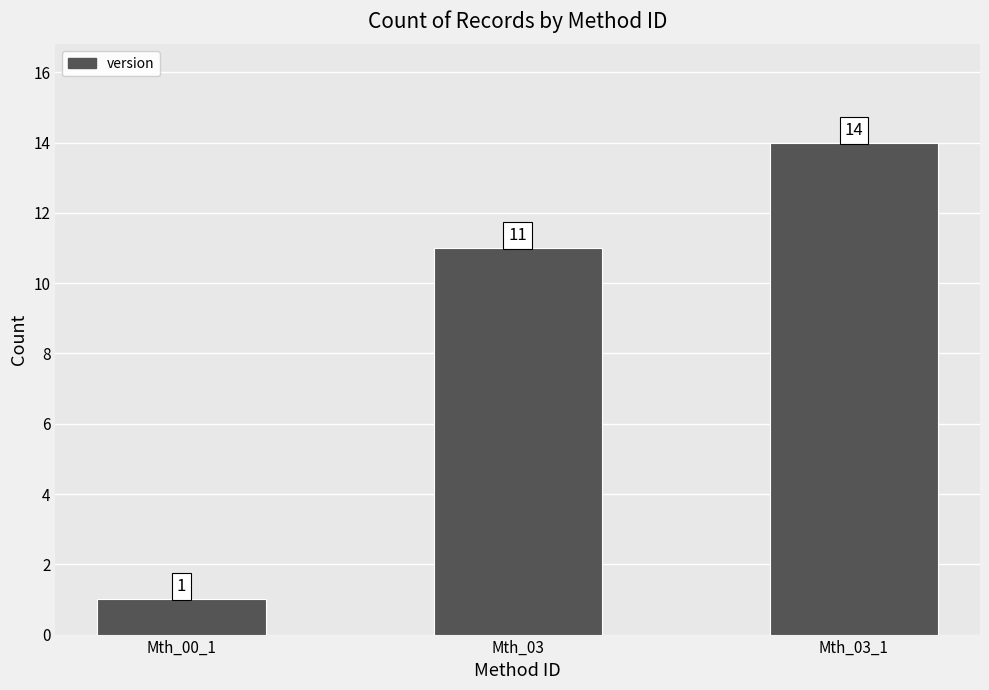

What position from the right is Mth_03?

2